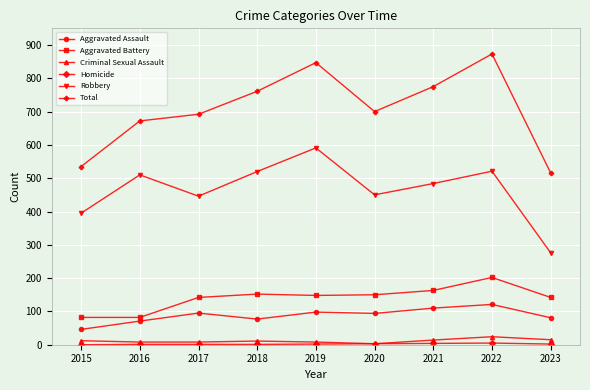

True or false: Aggravated Assault and Robbery intersect in this chart.

False